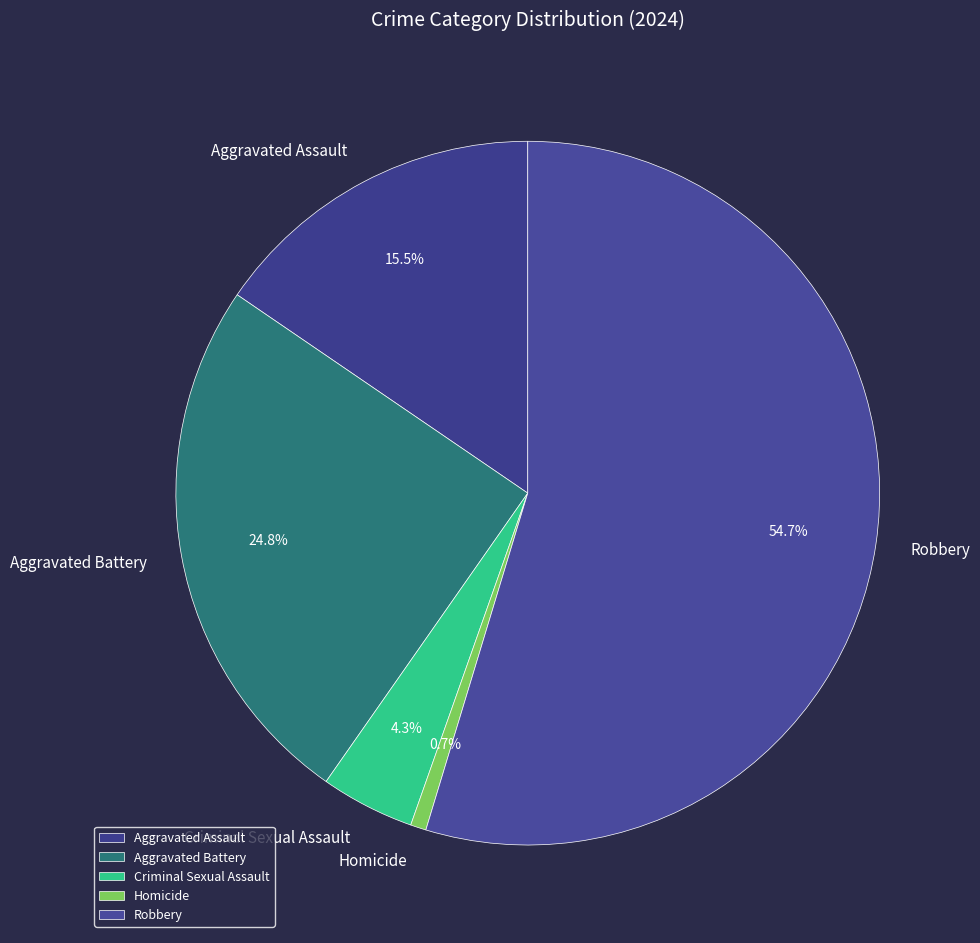

To the nearest percent, what is the average slice percentage?

20%